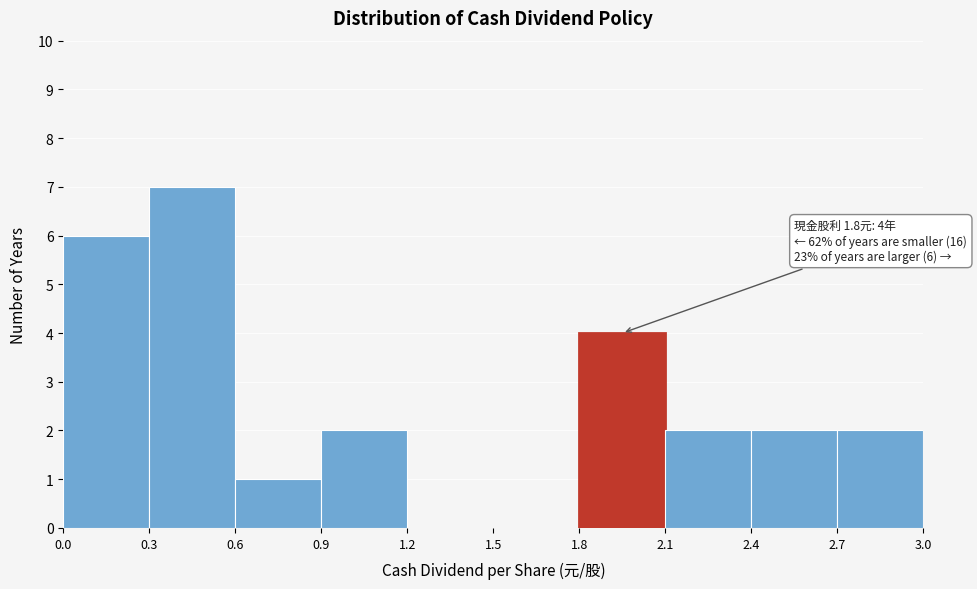

Which range on the x-axis has the tallest bar?

0.3 to 0.6